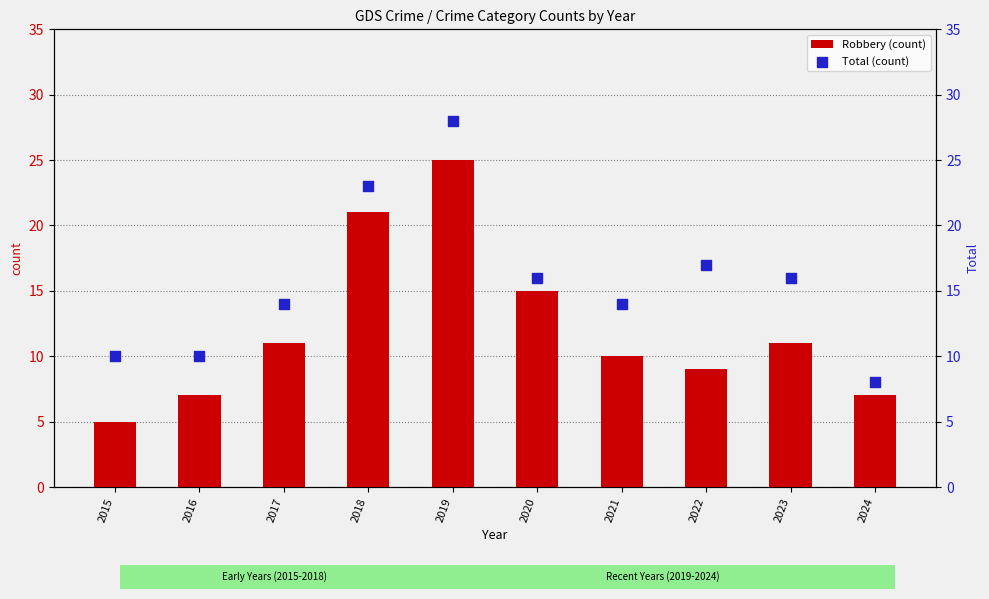

Which series reaches the maximum Y coordinate?

Total (count)